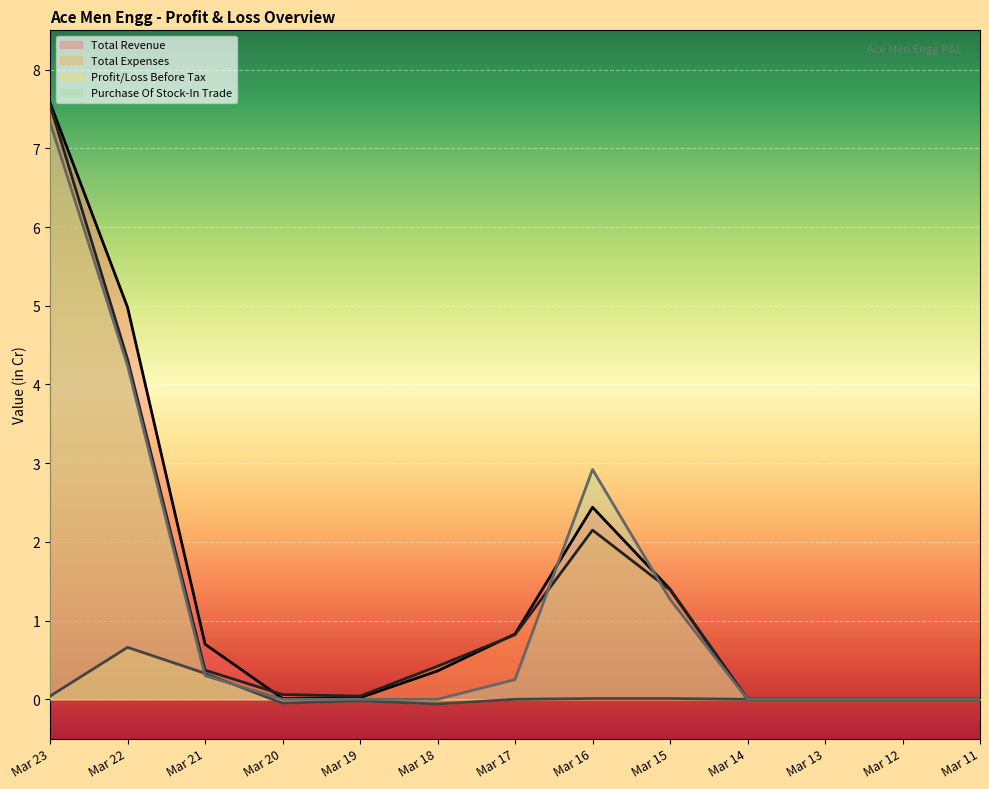

At how many categories does at least one series exceed 6?

1